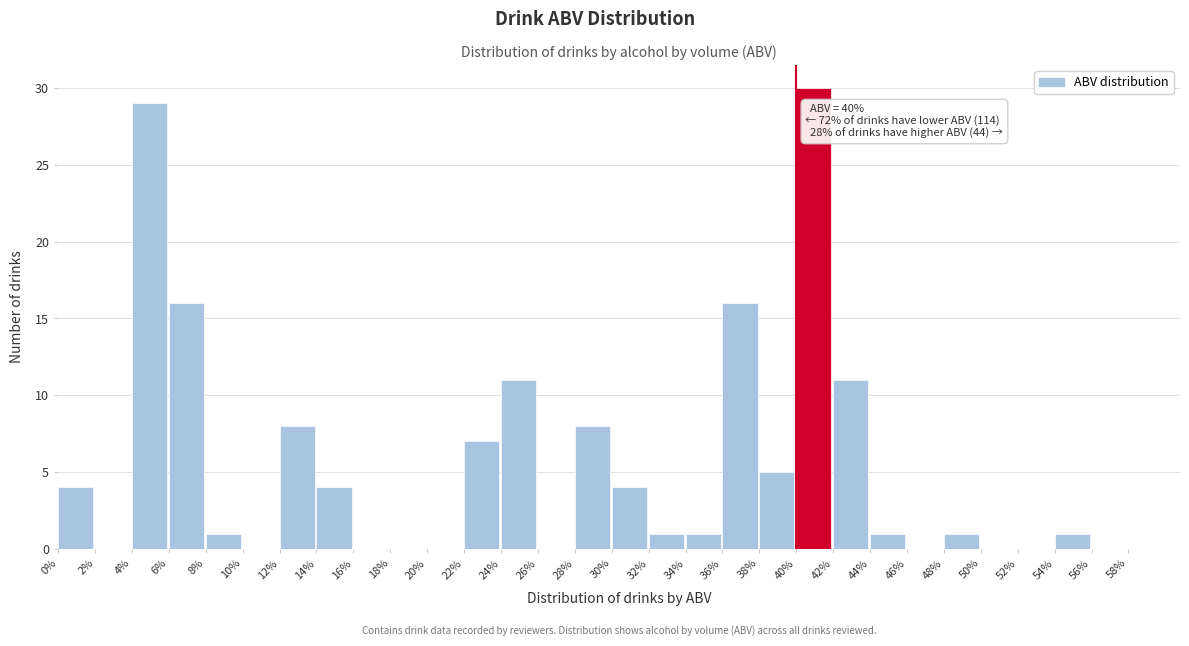

Reading left to right, list all the values displayed in this chart.

0%=4	2%=0	4%=29	6%=16	8%=1	10%=0	12%=8	14%=4	16%=0	18%=0	20%=0	22%=7	24%=11	26%=0	28%=8	30%=4	32%=1	34%=1	36%=16	38%=5	40%=30	42%=11	44%=1	46%=0	48%=1	50%=0	52%=0	54%=1	56%=0